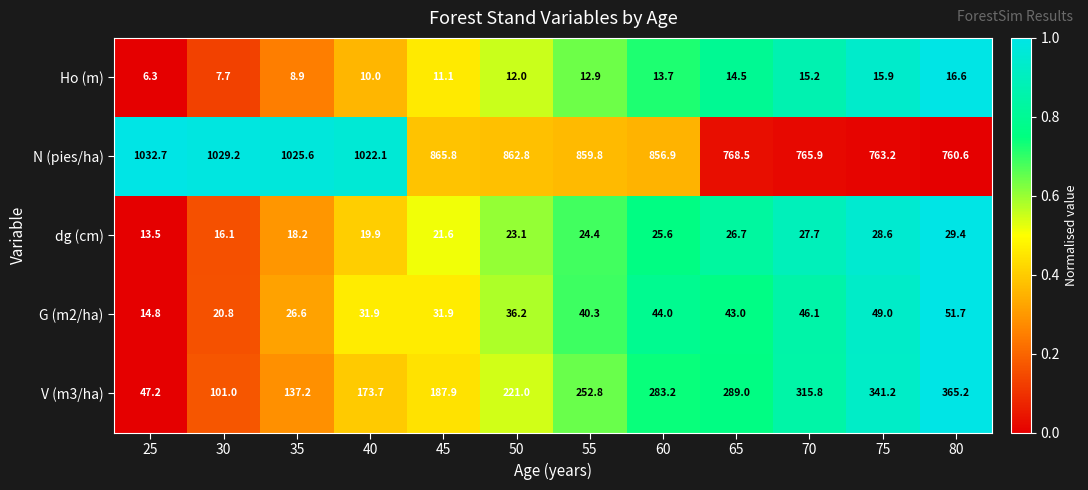

Which series has the largest total across all categories?

N (pies/ha)